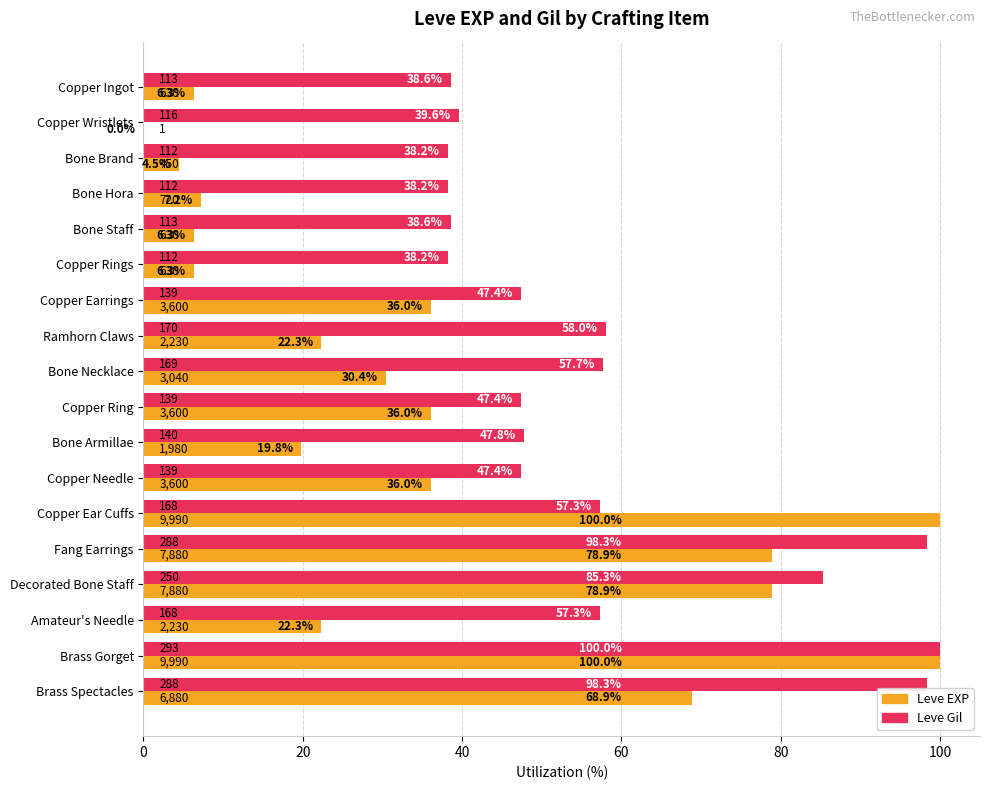

Between Copper Earrings and Brass Spectacles, which series saw the biggest shift?

Leve Gil